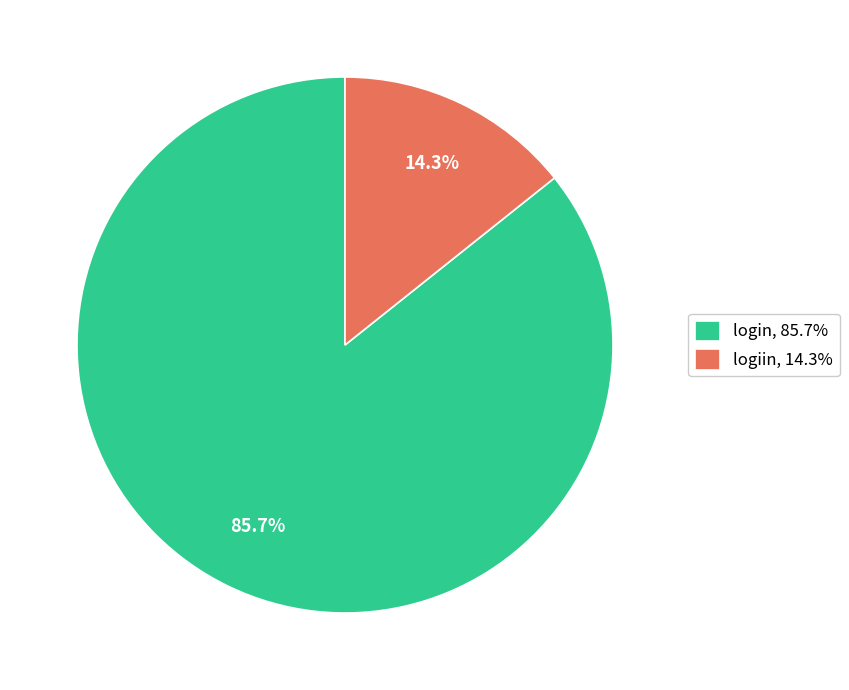

To the nearest percent, what is the difference between the login and logiin slice percentages?

71%